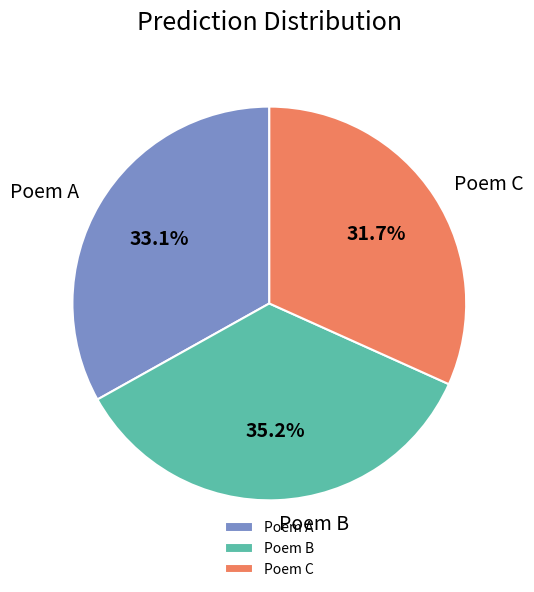

Which slice is the largest?

Poem B